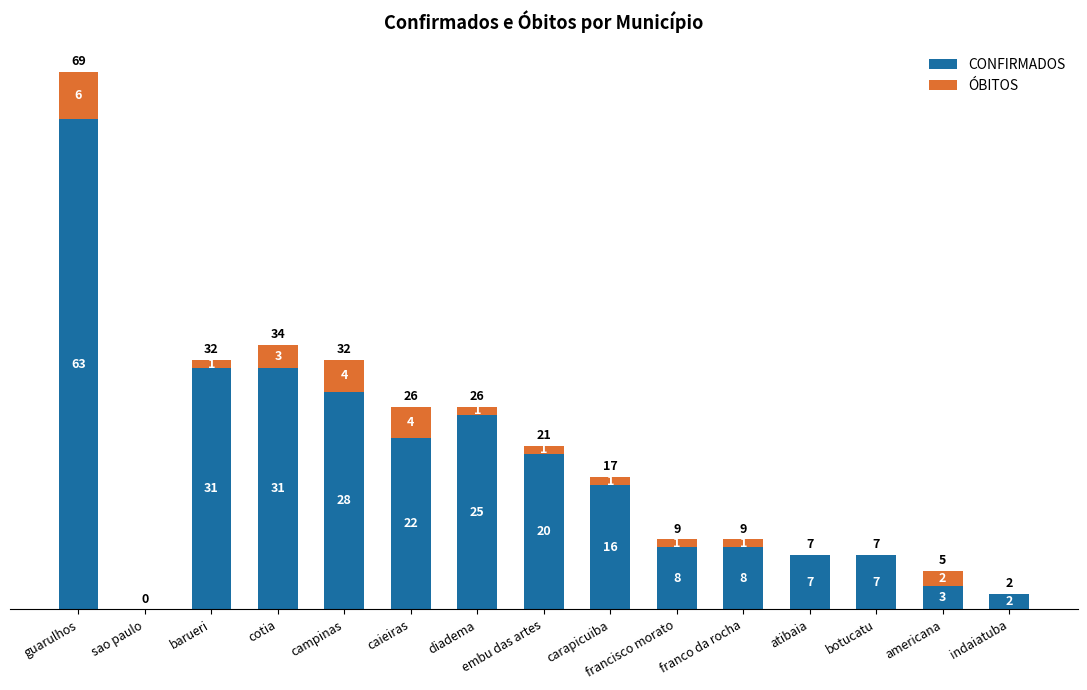

Count the number of data series in this chart.

2